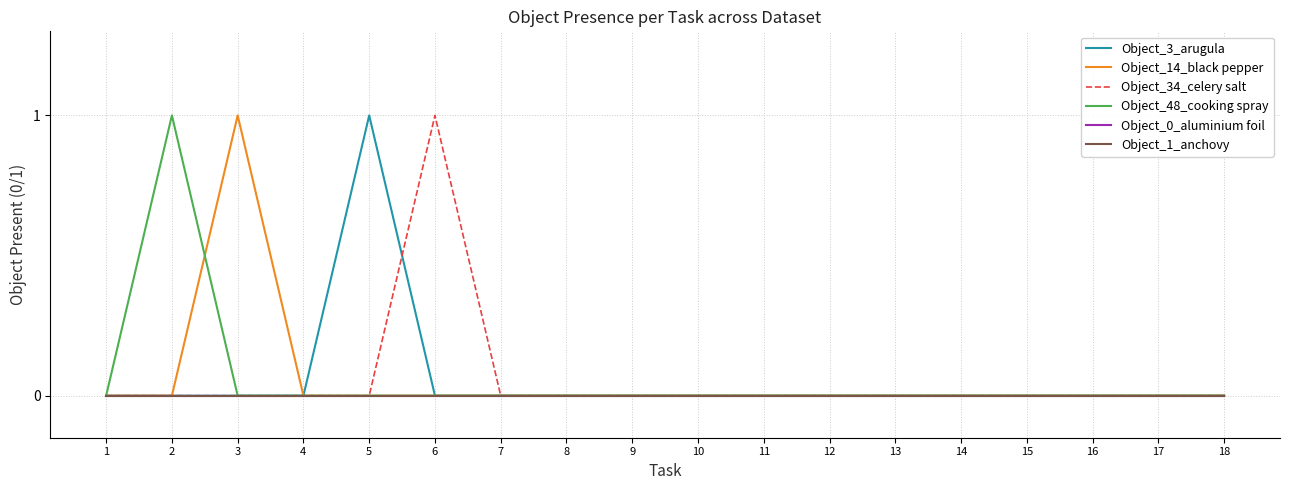

Does the chart have visible grid lines?

Yes